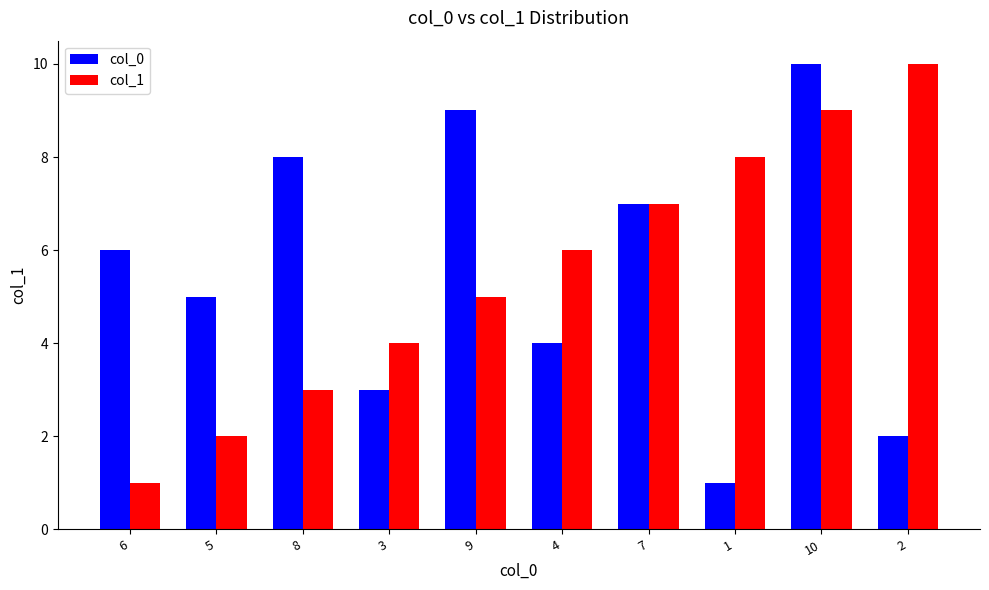

What position from the right is 7?

4